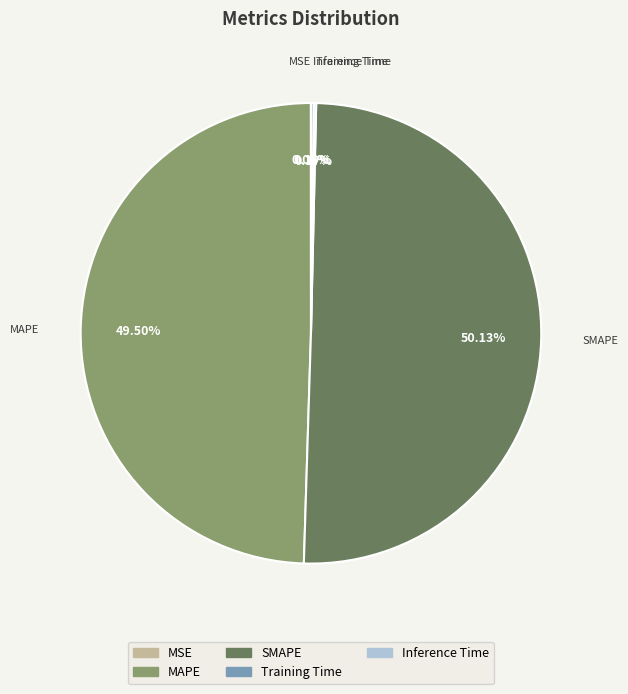

Which category accounts for the majority?

SMAPE